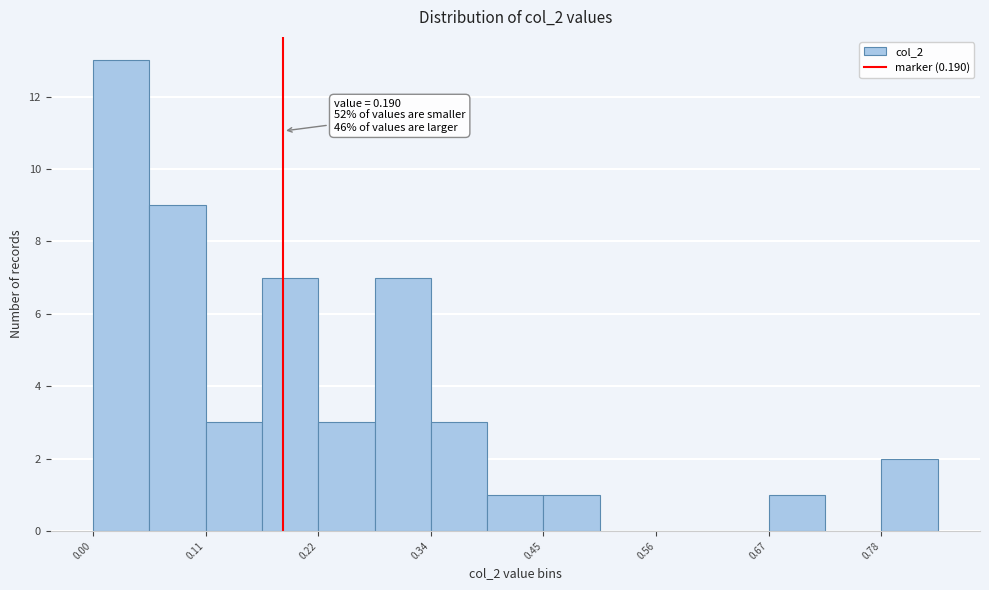

Around what value on the x-axis is the tallest bar? Give the approximate position of its centre, as read against the axis.

0.02